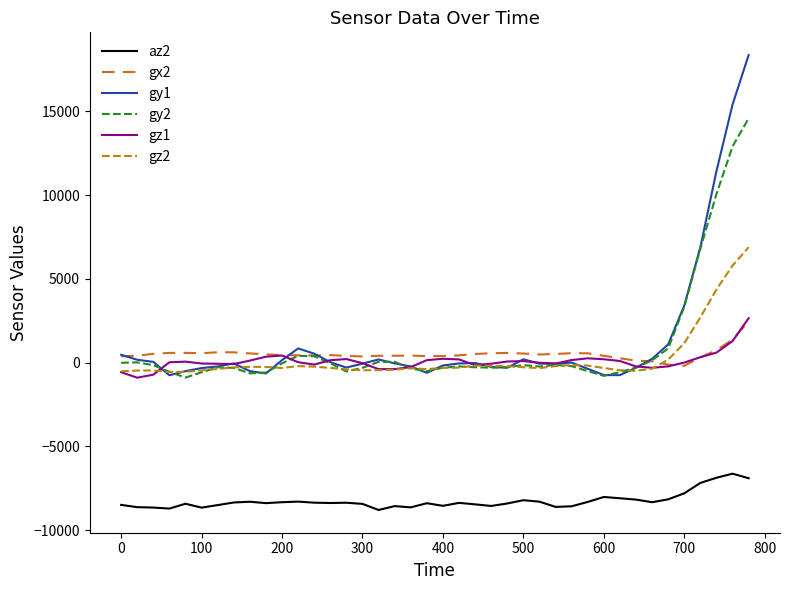

Which series has the widest spread of values?

gy1